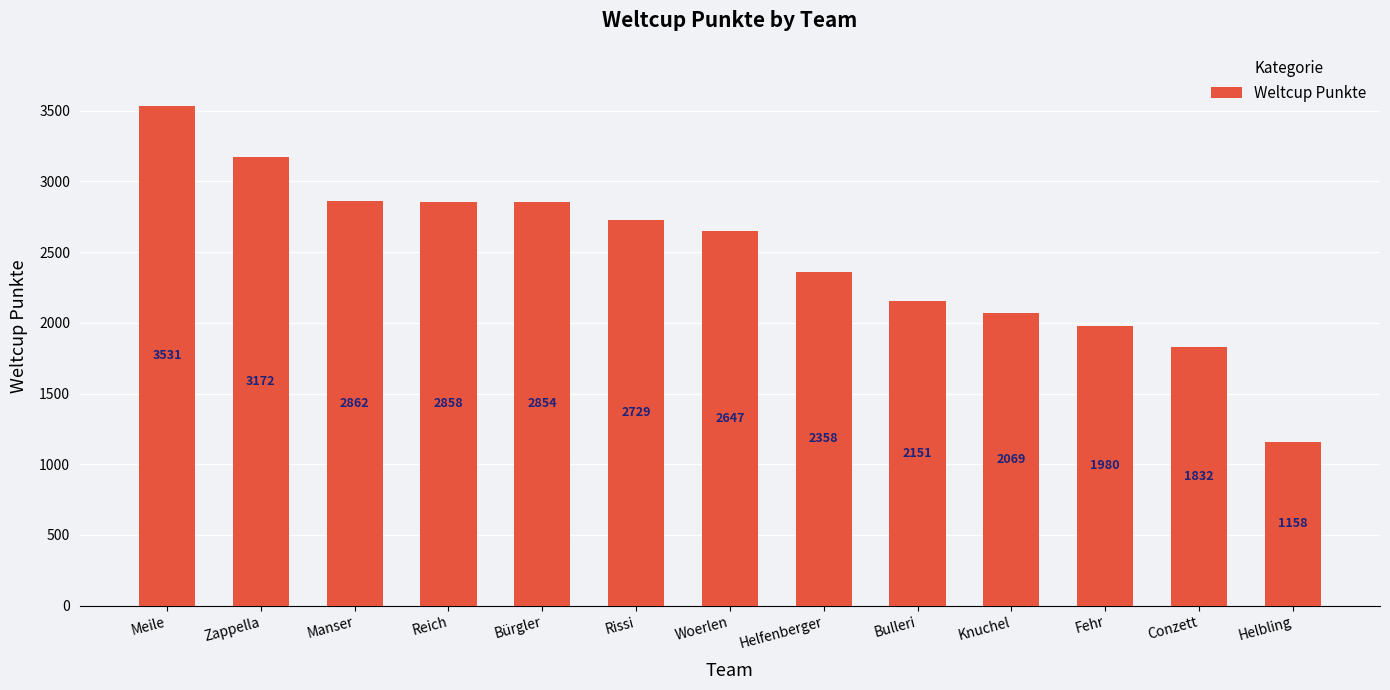

The value at Manser is 1254. True or false?

False